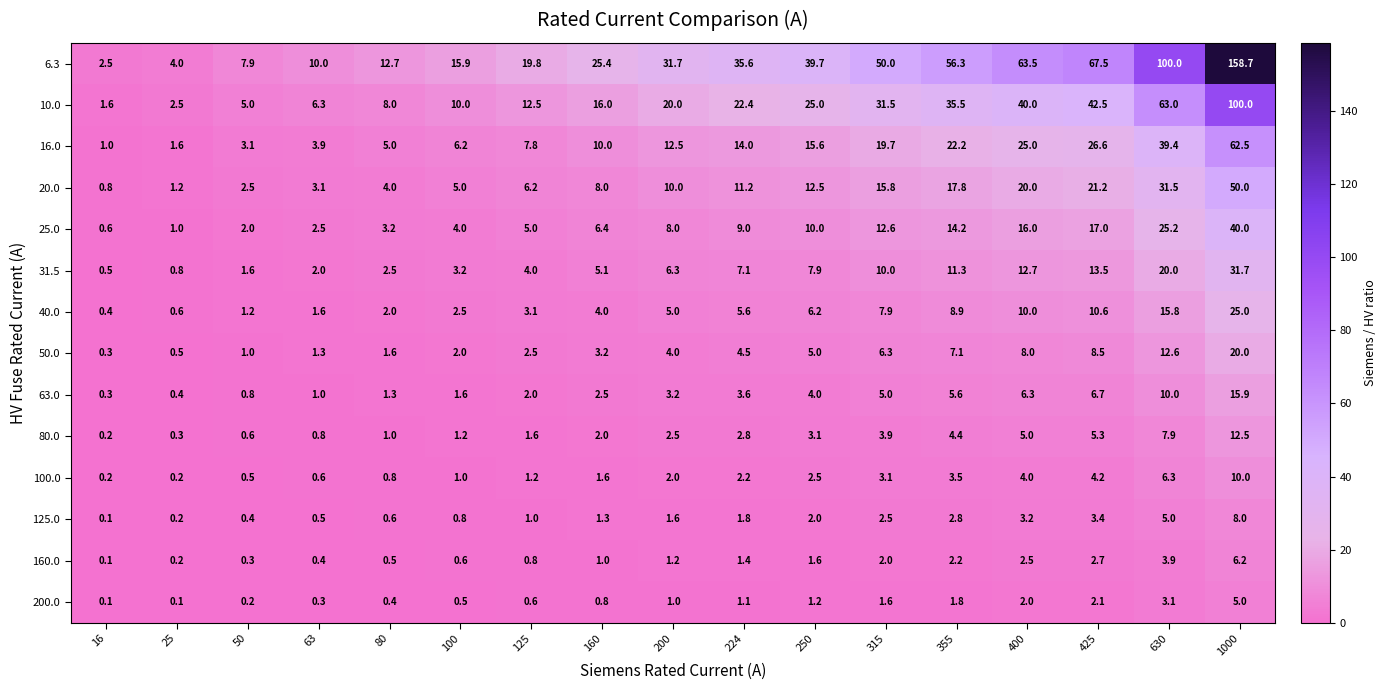

Which label corresponds to the largest value in the chart?

1000